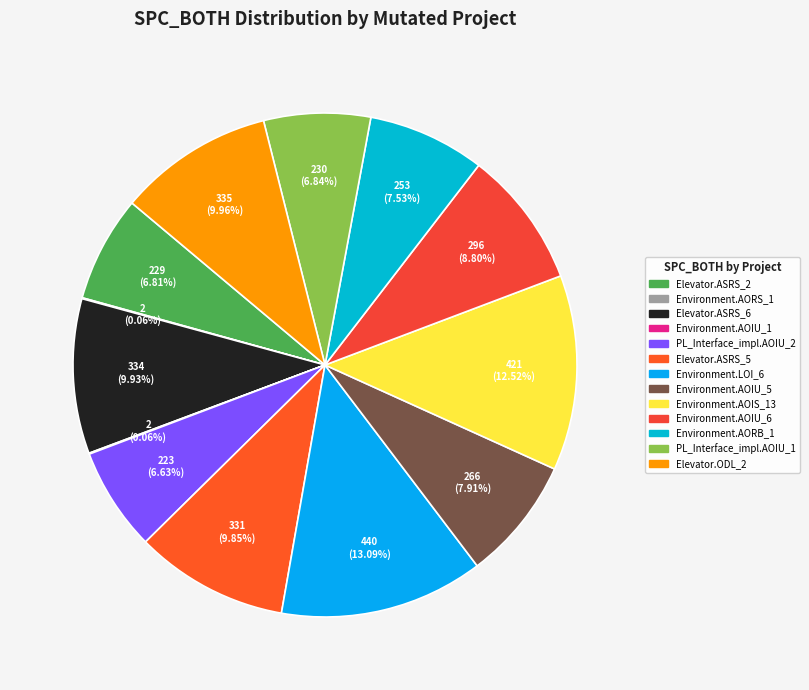

Count the number of slices in the pie.

13